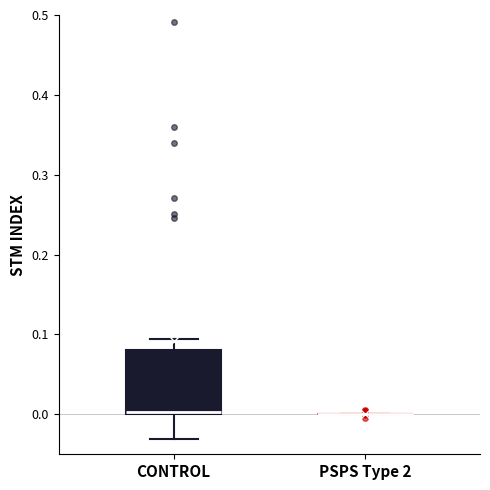

Reading left to right, transcribe this box plot: for each box, give where its median line is, the range the box spans, and where its two whiskers end, as read against the y-axis. The values are not printed on the chart, so give them approximately, as read against the axis.

CONTROL: median 0.00 (just above the box's lower edge), box 0.00 to 0.08, whiskers -0.03 to 0.09
PSPS Type 2: box collapsed to a line at 0.00, whiskers 0.00 to 0.00